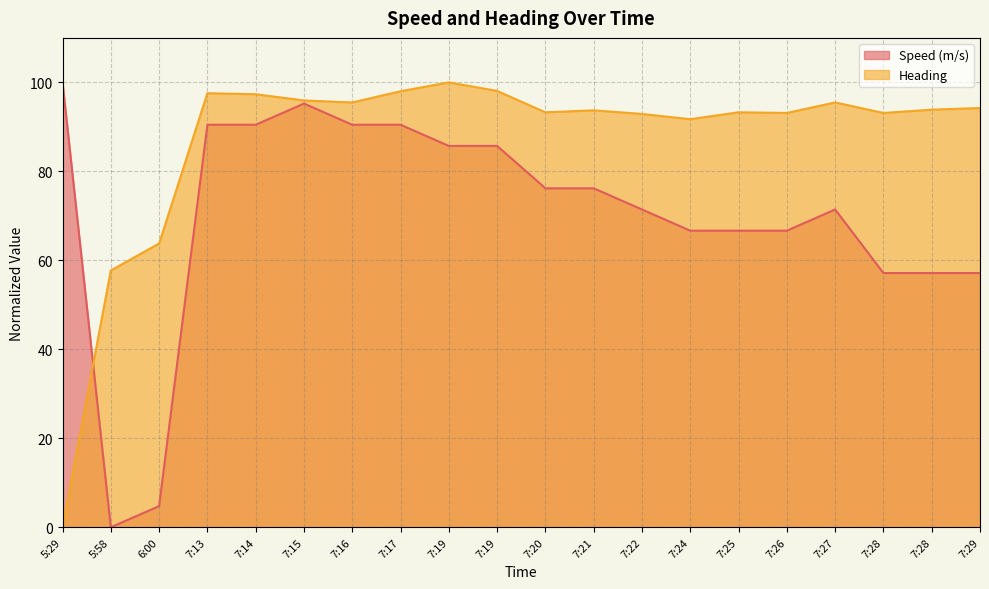

How many values in the Heading series are below 93?

5